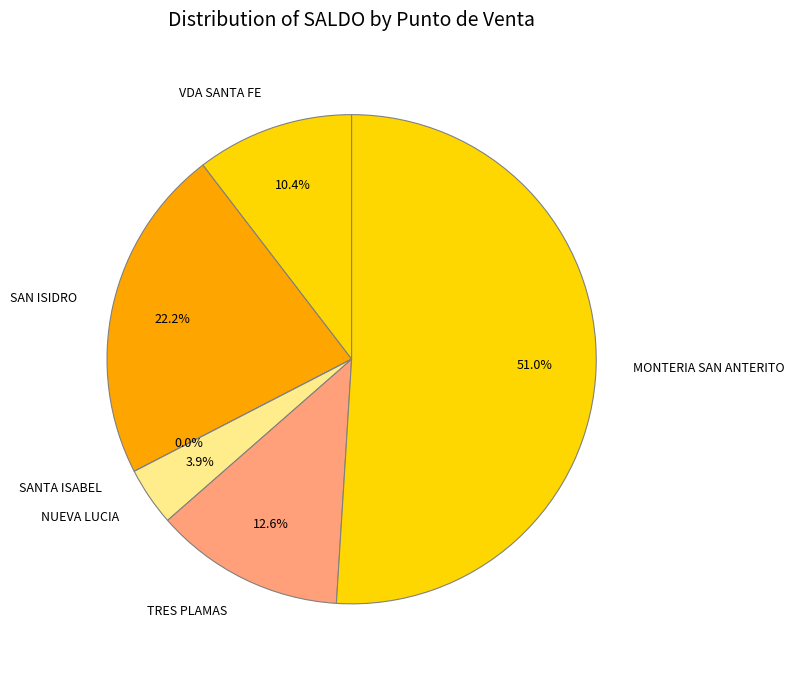

To the nearest percent, what is the difference between the VDA SANTA FE and TRES PLAMAS slice percentages?

2%